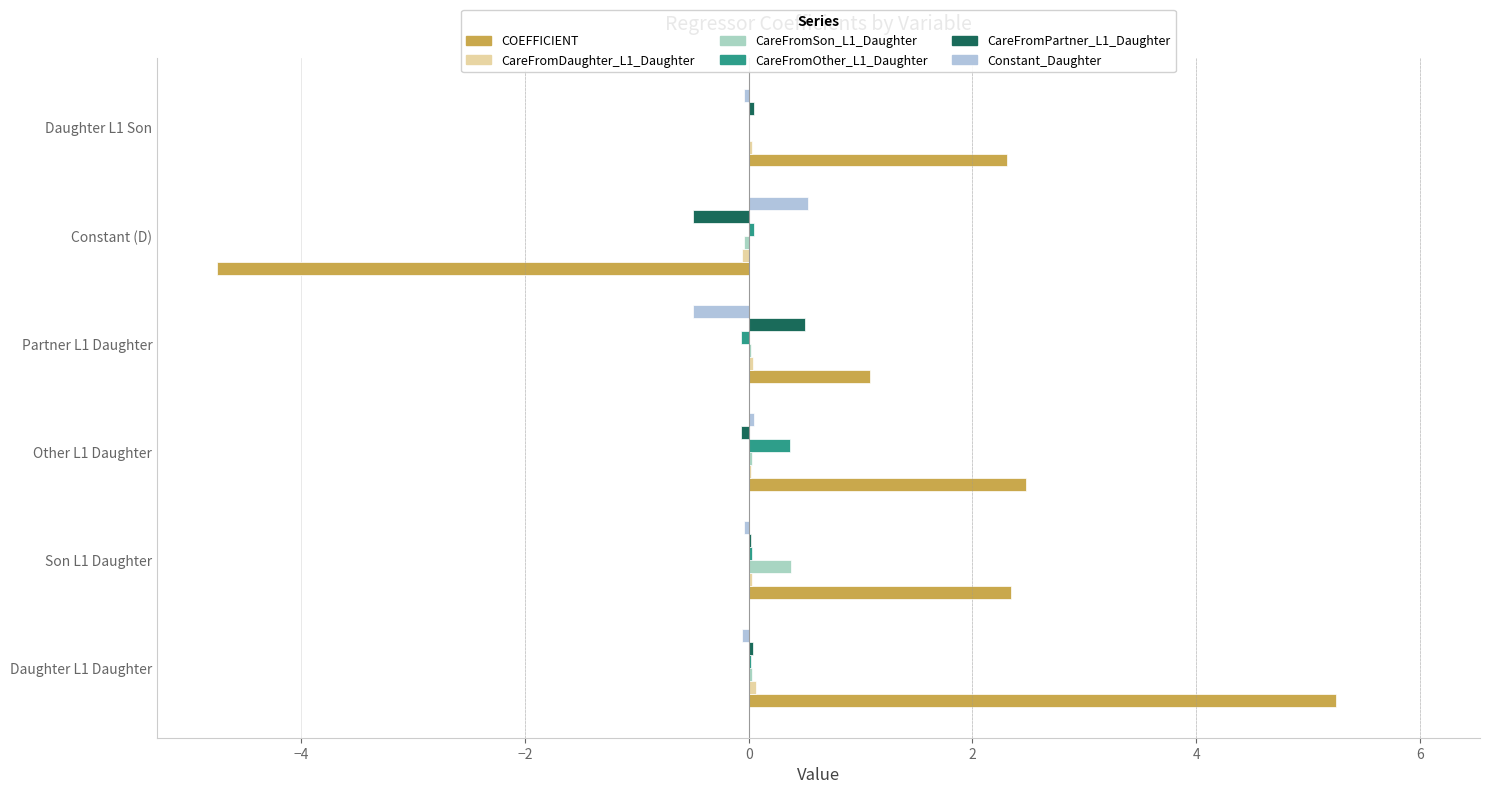

What is the average value of the COEFFICIENT series?

1.5